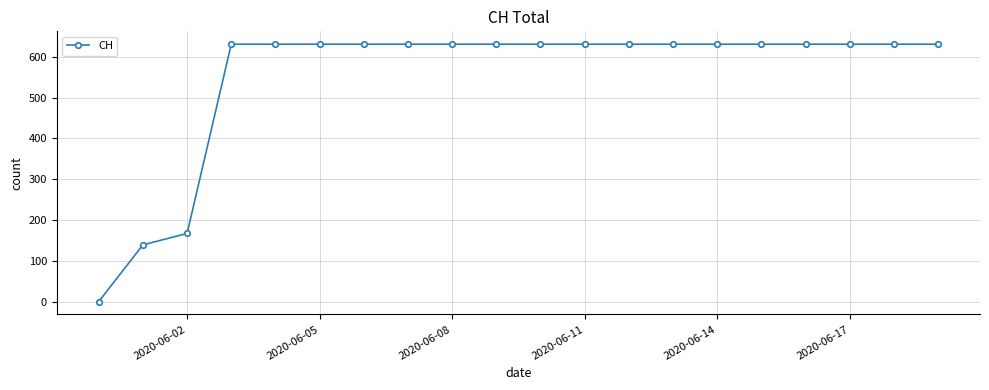

What is the sum of all values?

11033